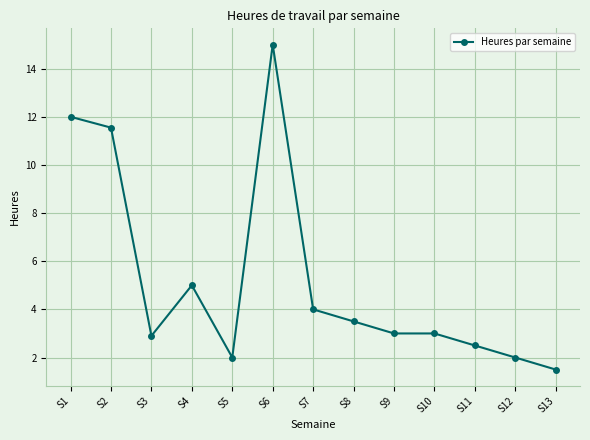

What is the change in value from S11 to S13?

-1.0